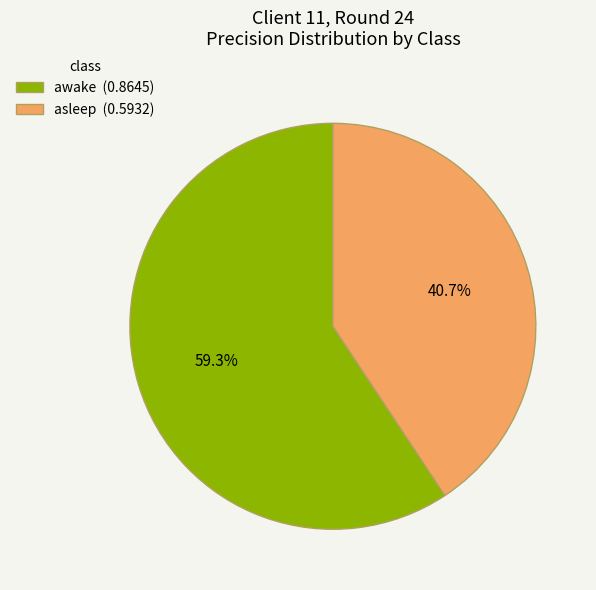

How much of the chart is everything except awake (0.8645)?

40.7%